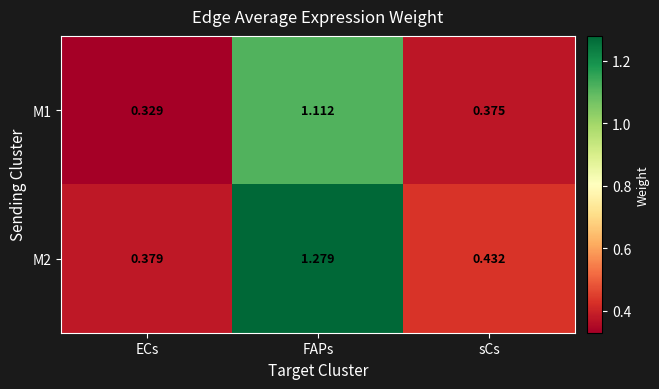

Which category has the lowest value across all series?

ECs